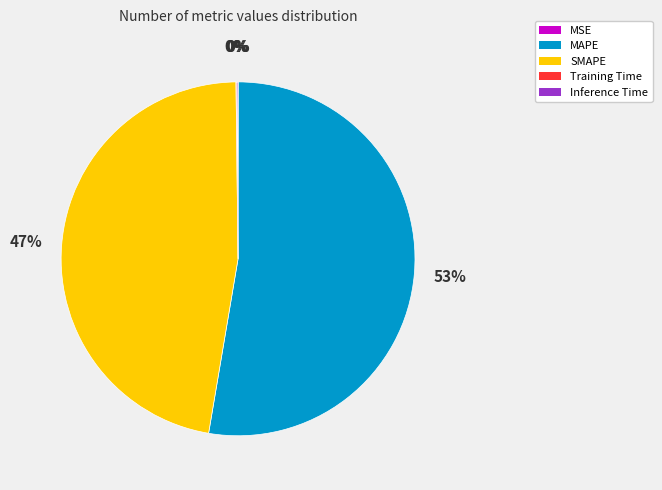

Which category accounts for the majority?

MAPE